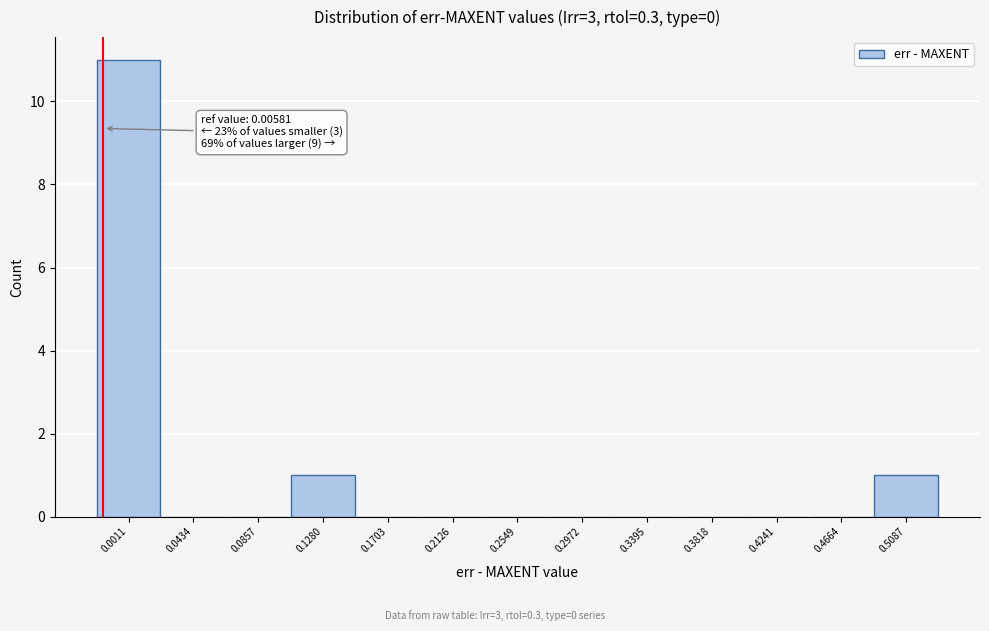

Reading left to right, what are all the values shown in this chart?

0.0011=11	0.0434=0	0.0857=0	0.1280=1	0.1703=0	0.2126=0	0.2549=0	0.2972=0	0.3395=0	0.3818=0	0.4241=0	0.4664=0	0.5087=1